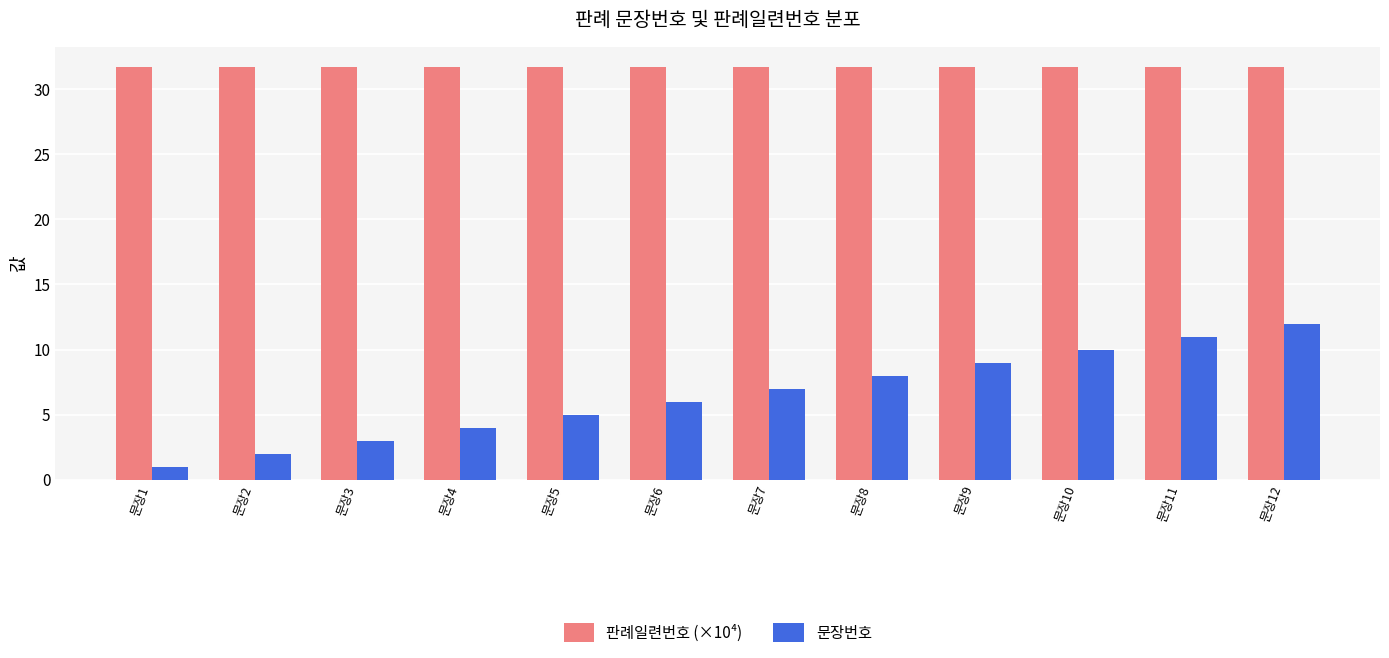

Reading left to right, extract all data points from this chart.

판례일련번호 (×10⁴): 문장1=31.7	문장2=31.7	문장3=31.7	문장4=31.7	문장5=31.7	문장6=31.7	문장7=31.7	문장8=31.7	문장9=31.7	문장10=31.7	문장11=31.7	문장12=31.7
문장번호: 문장1=1.0	문장2=2.0	문장3=3.0	문장4=4.0	문장5=5.0	문장6=6.0	문장7=7.0	문장8=8.0	문장9=9.0	문장10=10.0	문장11=11.0	문장12=12.0